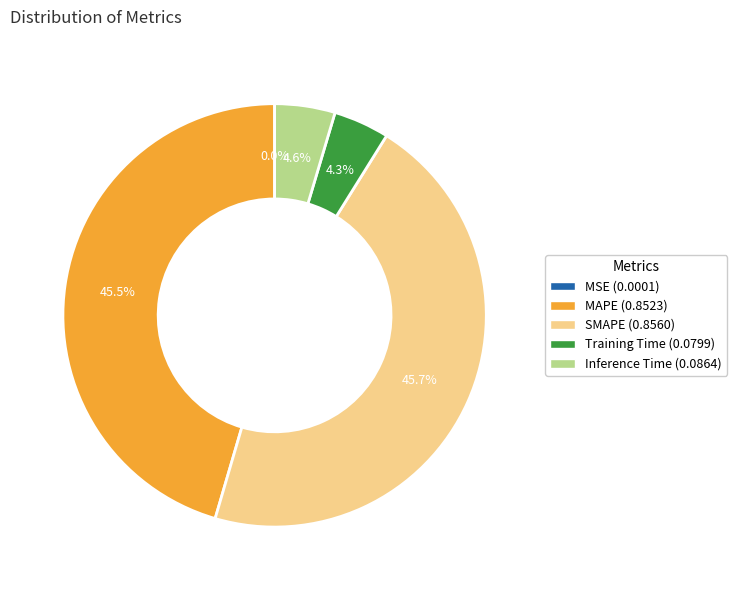

Is there a majority slice in this chart?

No